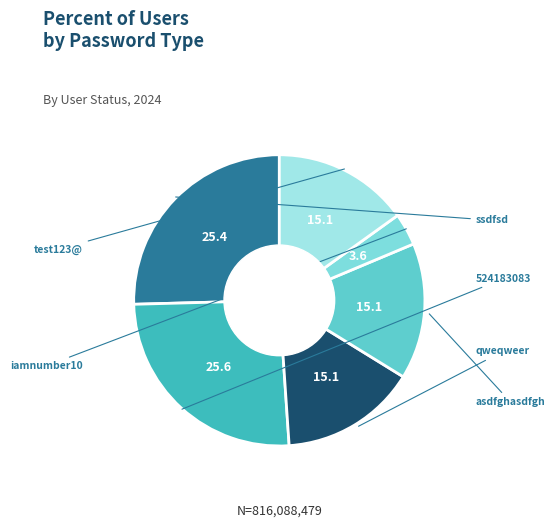

Is there a majority slice in this chart?

No